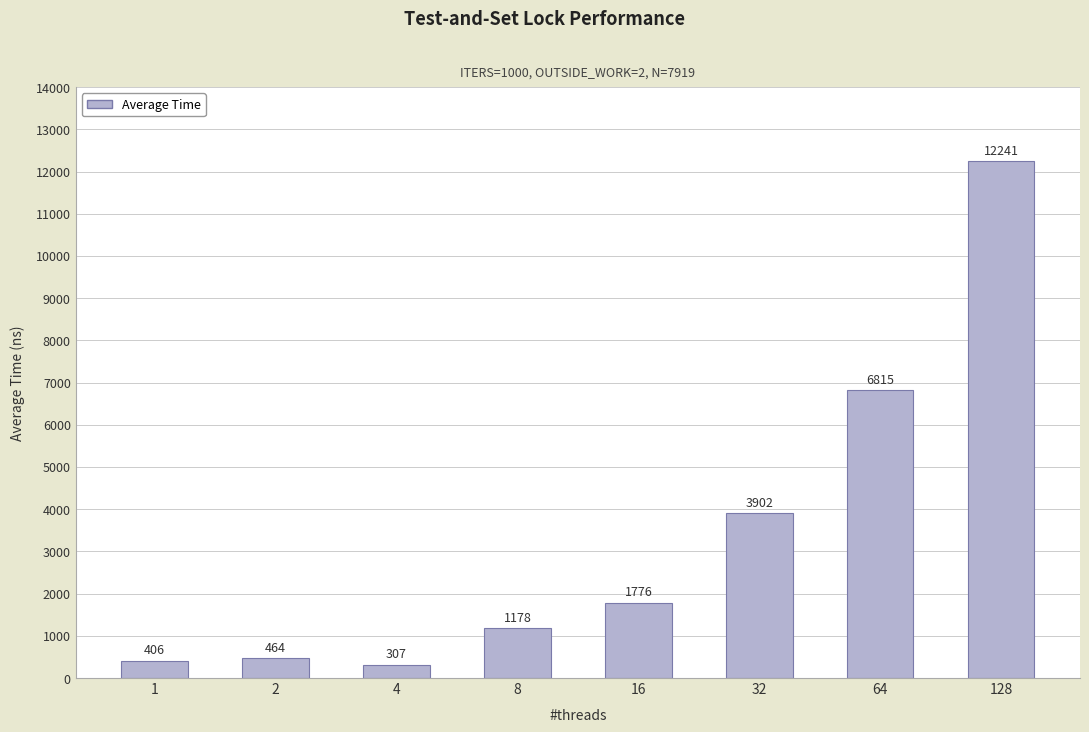

Where is the data nearest to the value 6273?

64